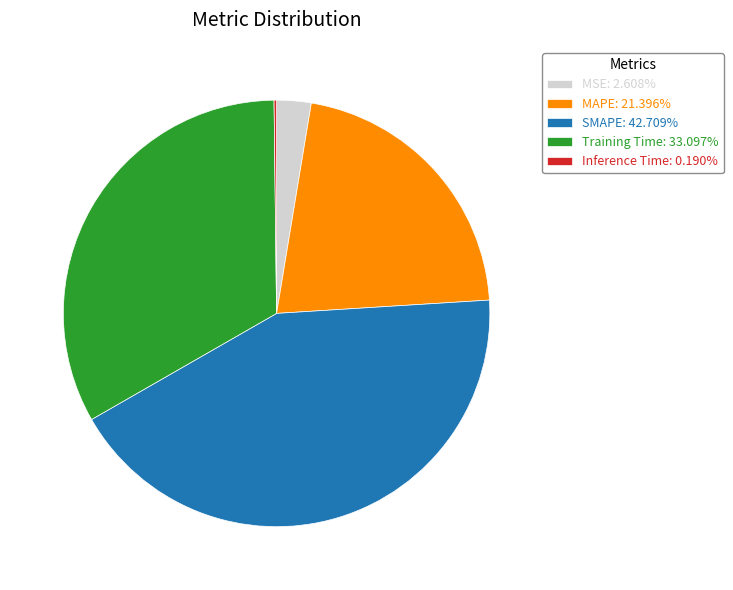

Is Training Time: 33.097% the majority of the pie?

No